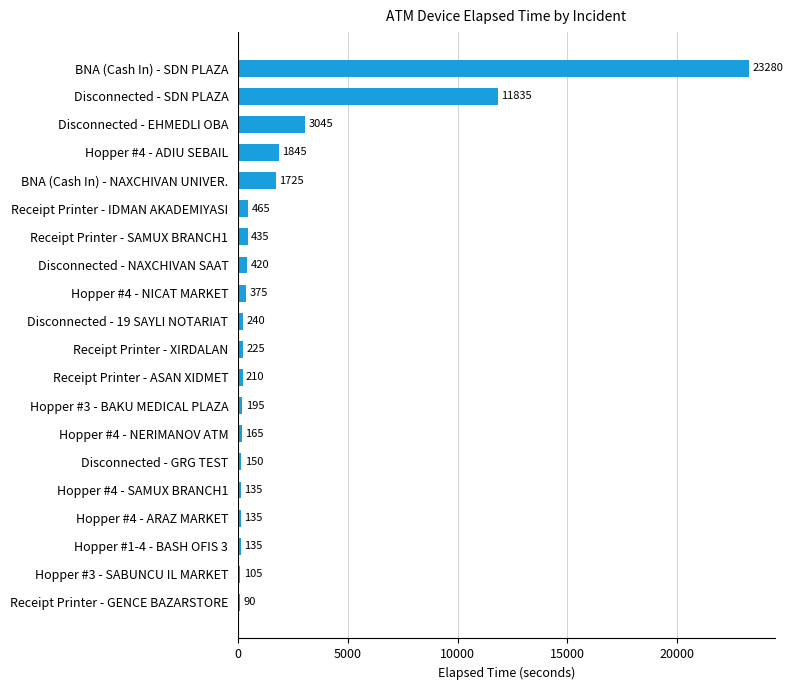

Approximately how many times larger is the value at Hopper #4 - SAMUX BRANCH1 compared to Disconnected - NAXCHIVAN SAAT?

0.3